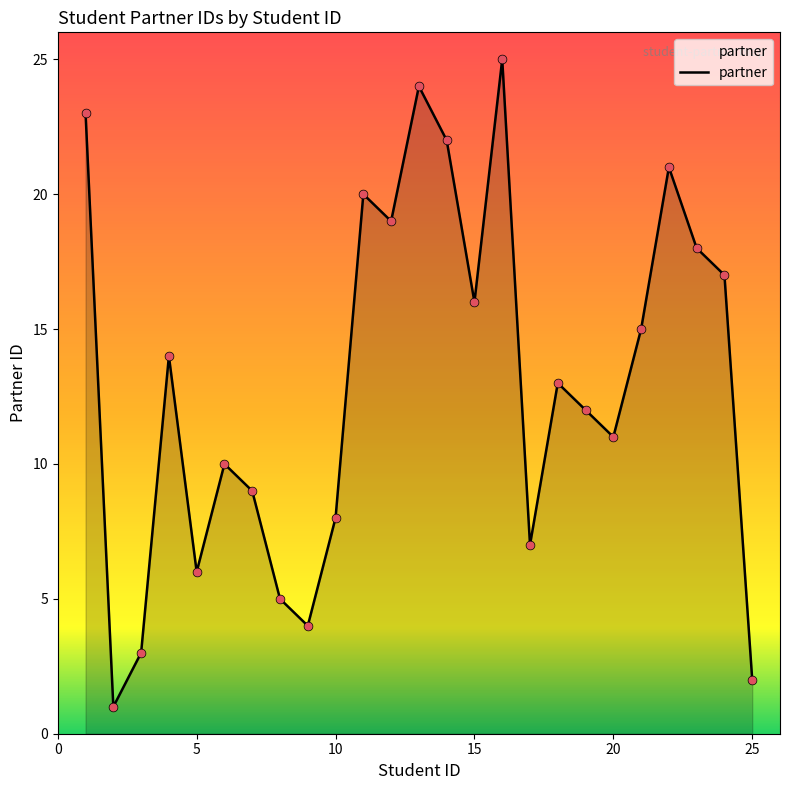

What is the greatest value displayed?

25